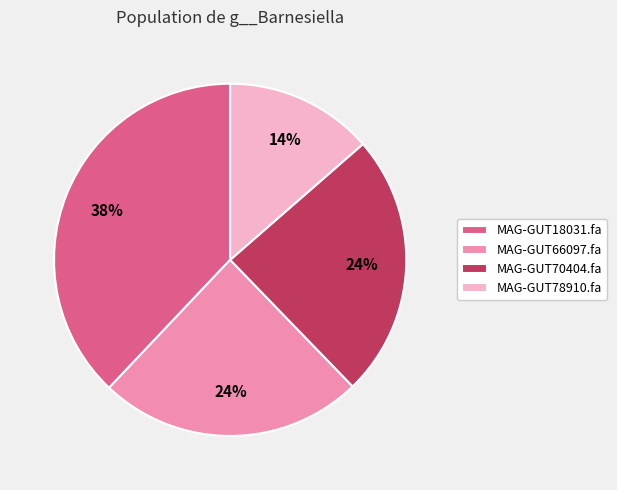

True or false: MAG-GUT66097.fa accounts for 24% of the total.

True